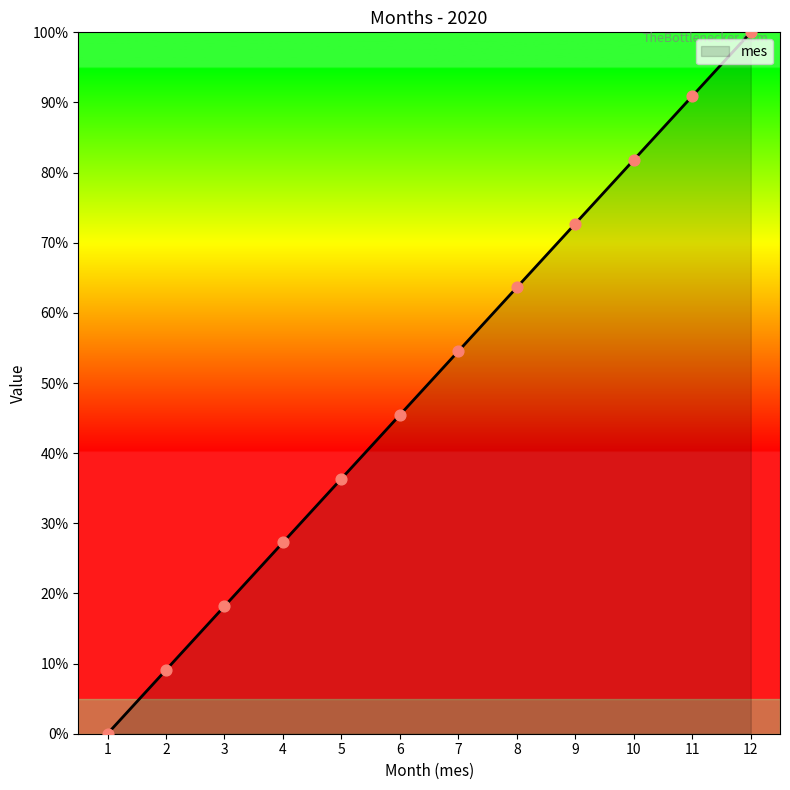

What is the change in value from 7 to 8?

+9.1